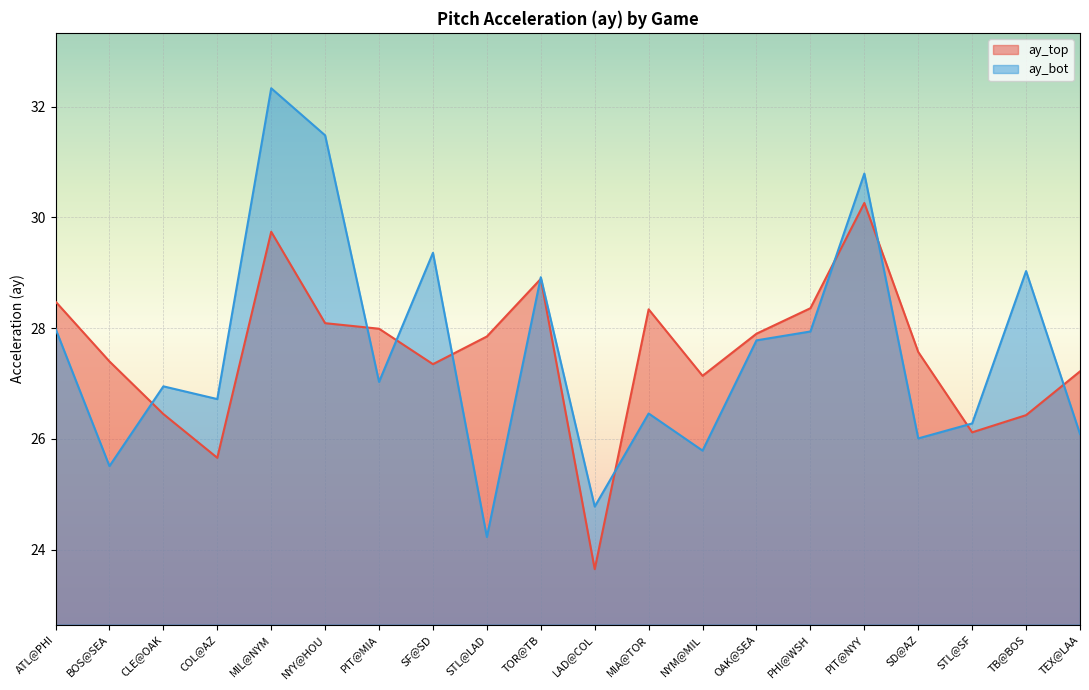

True or false: ay_top has a value of 27.9 at STL@LAD.

True